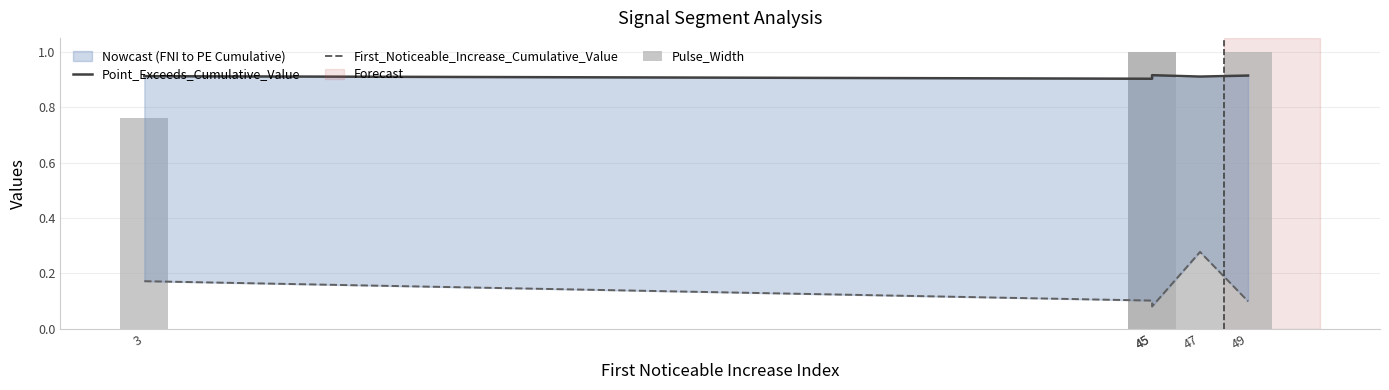

Which label corresponds to the smallest value in the chart?

45